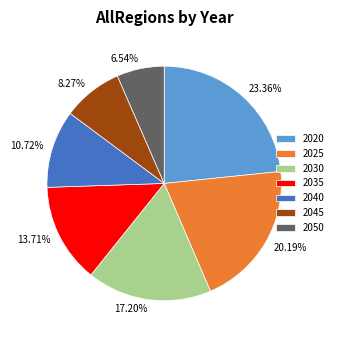

Which has a higher value, 2035 or 2020?

2020